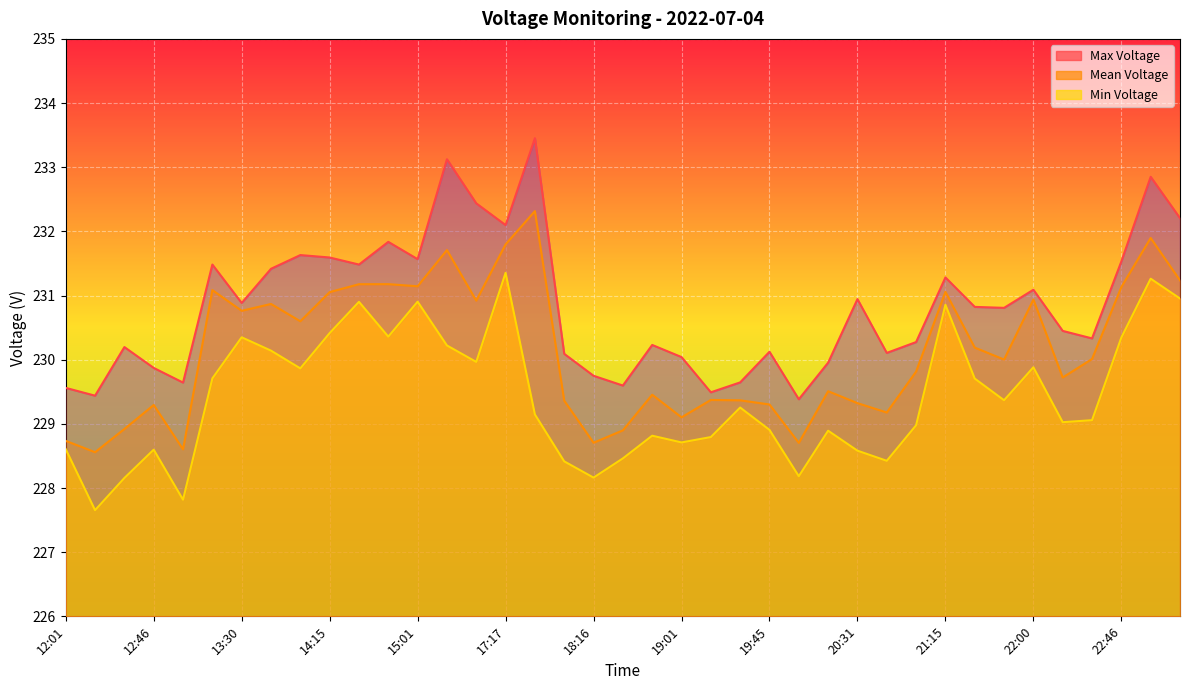

What is the label of the 24th point from the right?

17:17